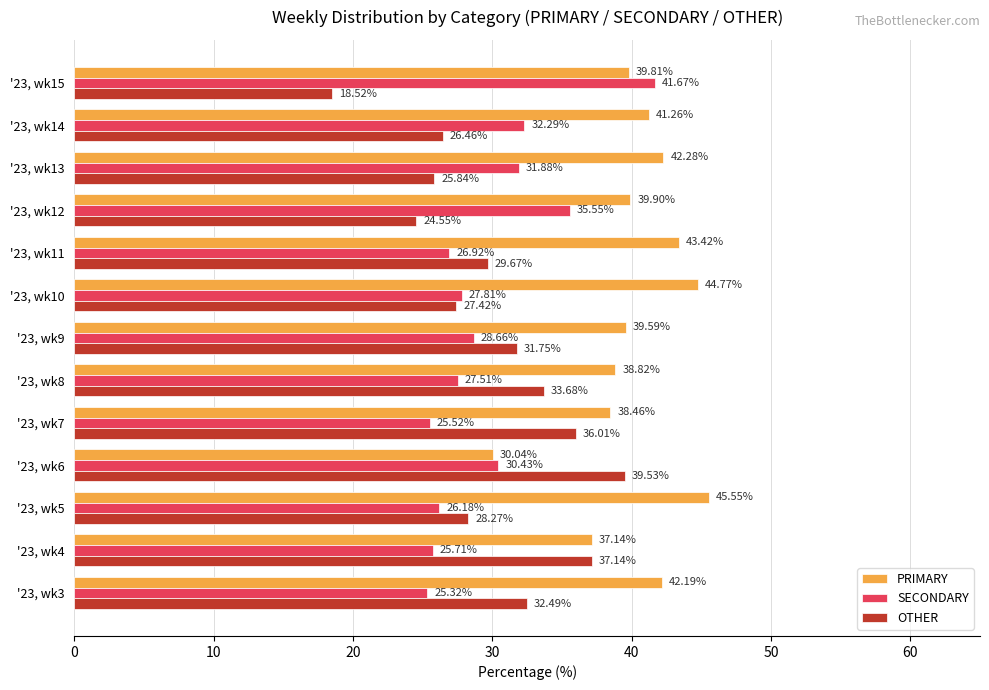

List the labels in order of OTHER value, largest first.

'23, wk6, '23, wk4, '23, wk7, '23, wk8, '23, wk3, '23, wk9, '23, wk11, '23, wk5, '23, wk10, '23, wk14, '23, wk13, '23, wk12, '23, wk15